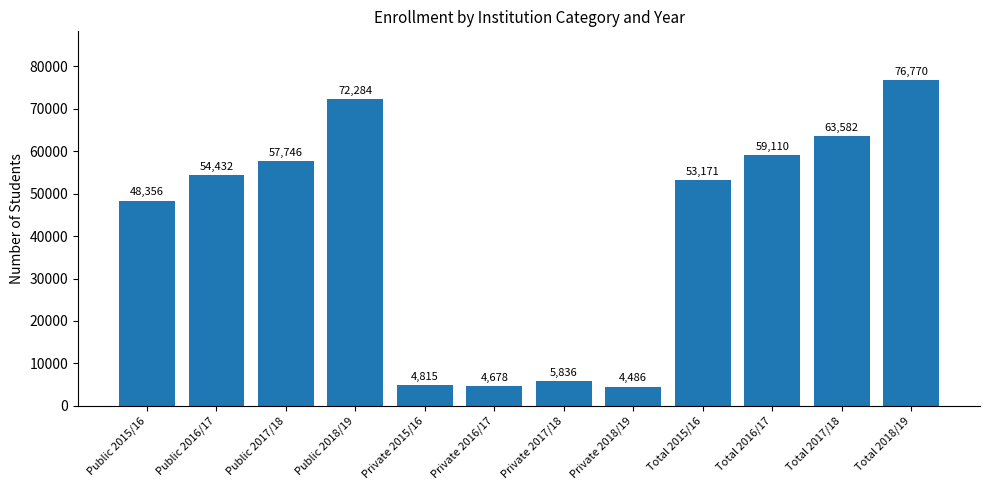

Rank the categories by value from lowest to highest.

Private 2018/19, Private 2016/17, Private 2015/16, Private 2017/18, Public 2015/16, Total 2015/16, Public 2016/17, Public 2017/18, Total 2016/17, Total 2017/18, Public 2018/19, Total 2018/19